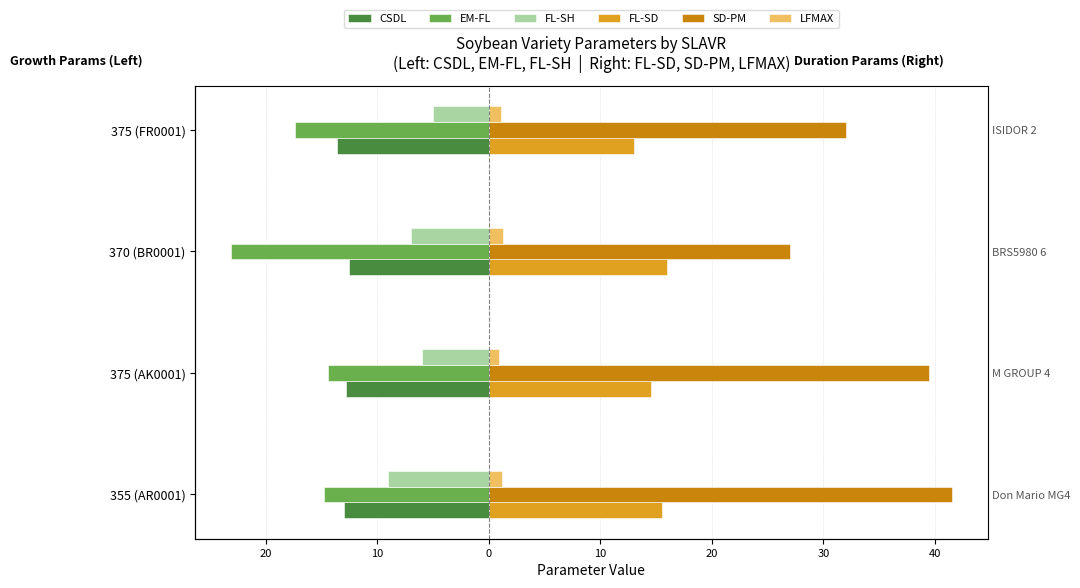

How many data points in LFMAX are above 1?

3